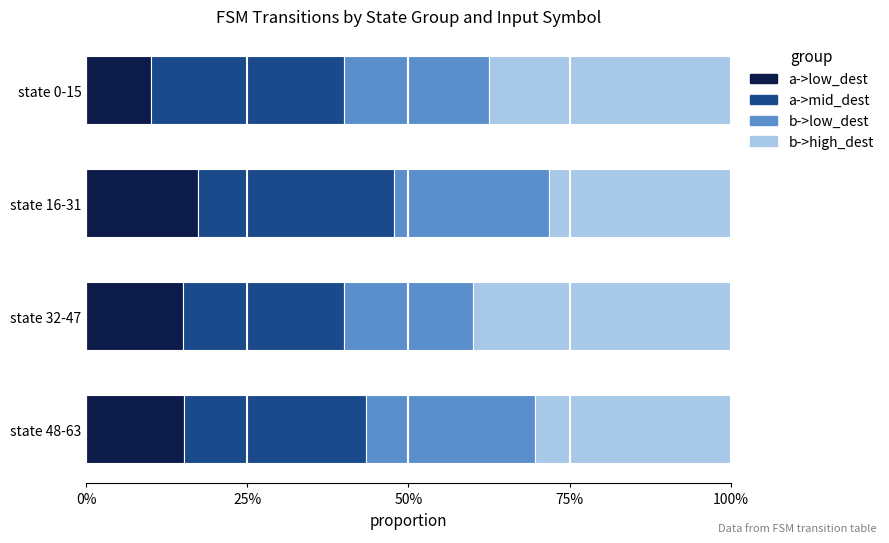

What are all the series names shown in the legend?

a->low_dest, a->mid_dest, b->low_dest, b->high_dest